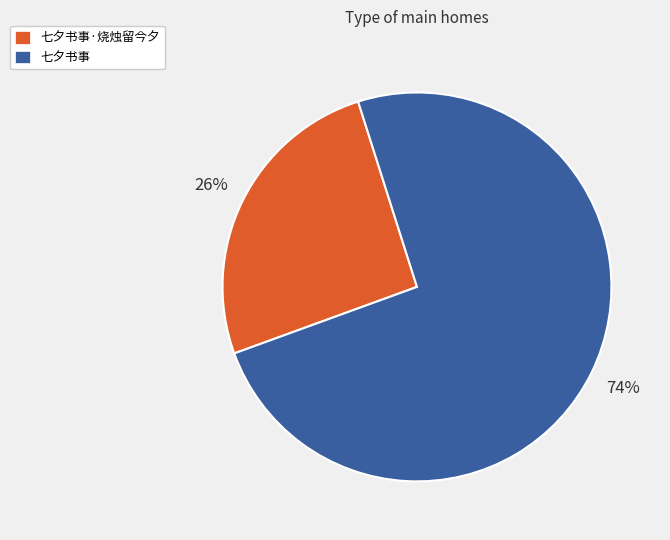

Do 七夕书事 and 七夕书事·烧烛留今夕 together represent more than half of the pie?

Yes